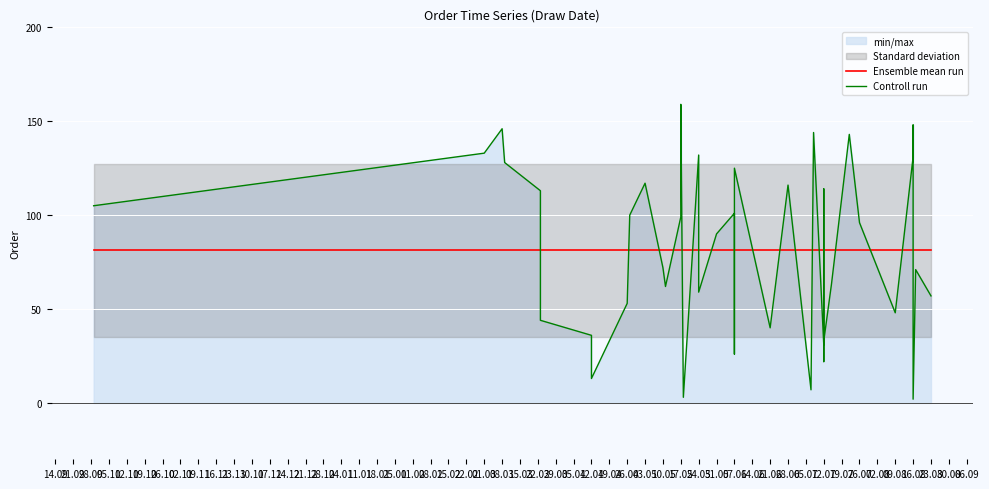

What is the spread (max minus min) of values at 12.07?

50.2